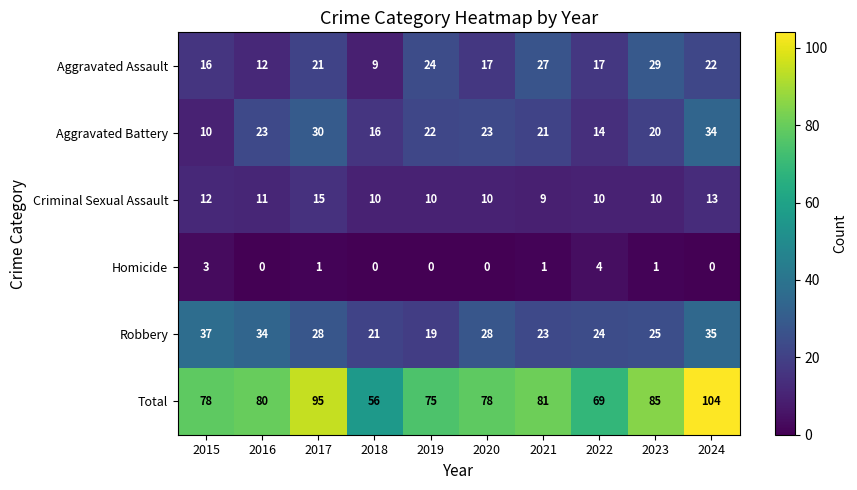

What is the average value of the Aggravated Battery series?

21